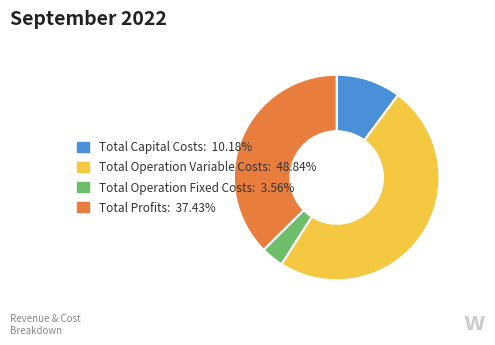

Combined, do Total Operation Variable Costs and Total Operation Fixed Costs account for over 50%?

Yes